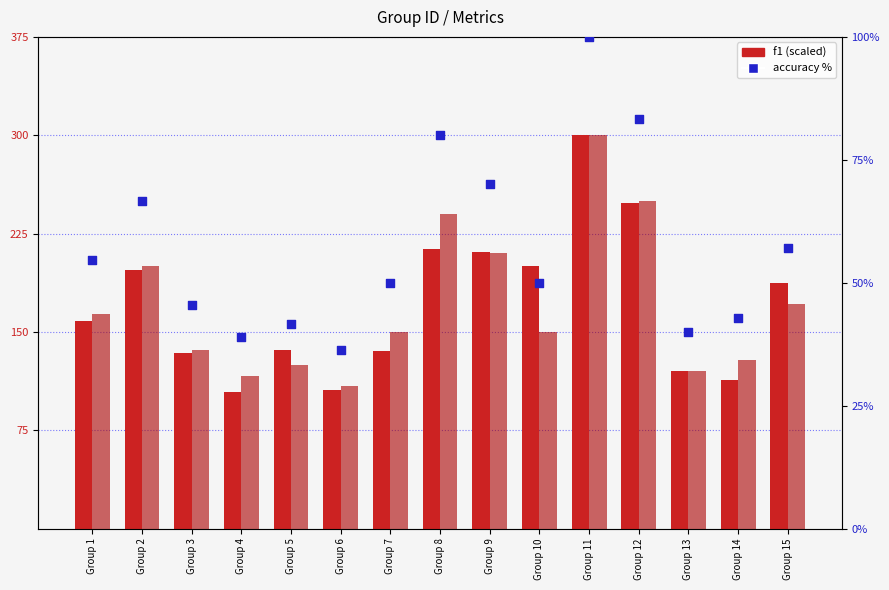

Which series has the largest Y range (max minus min)?

f1